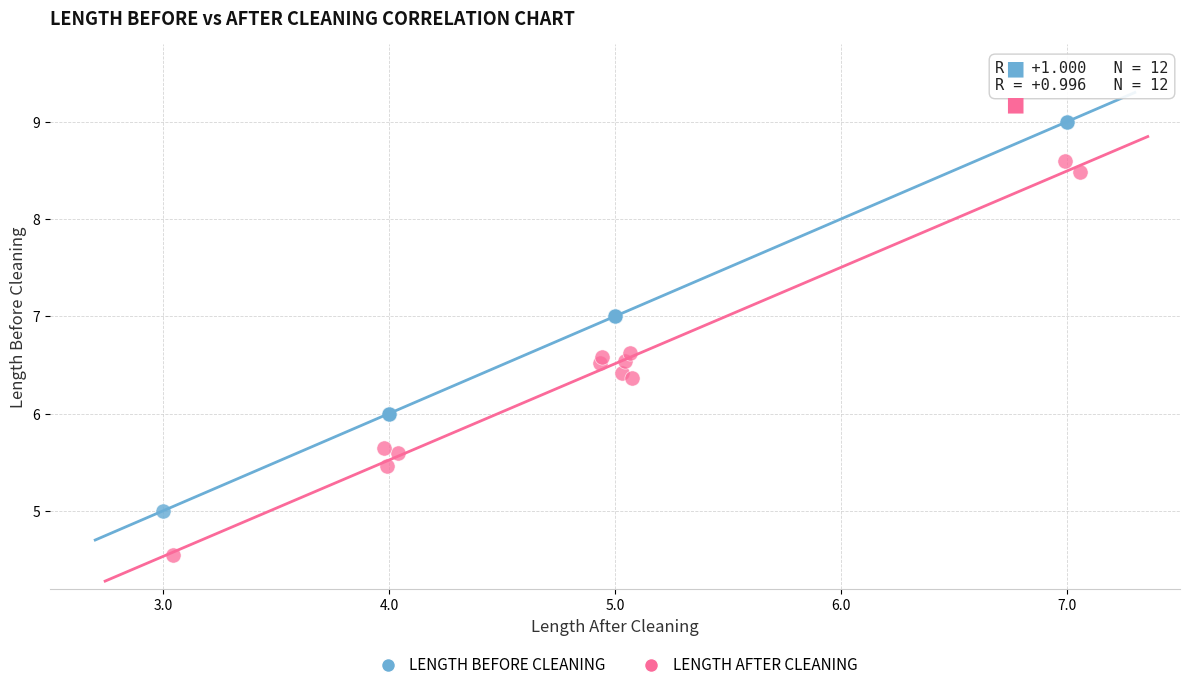

Which series contains the lowest Y value?

LENGTH AFTER CLEANING